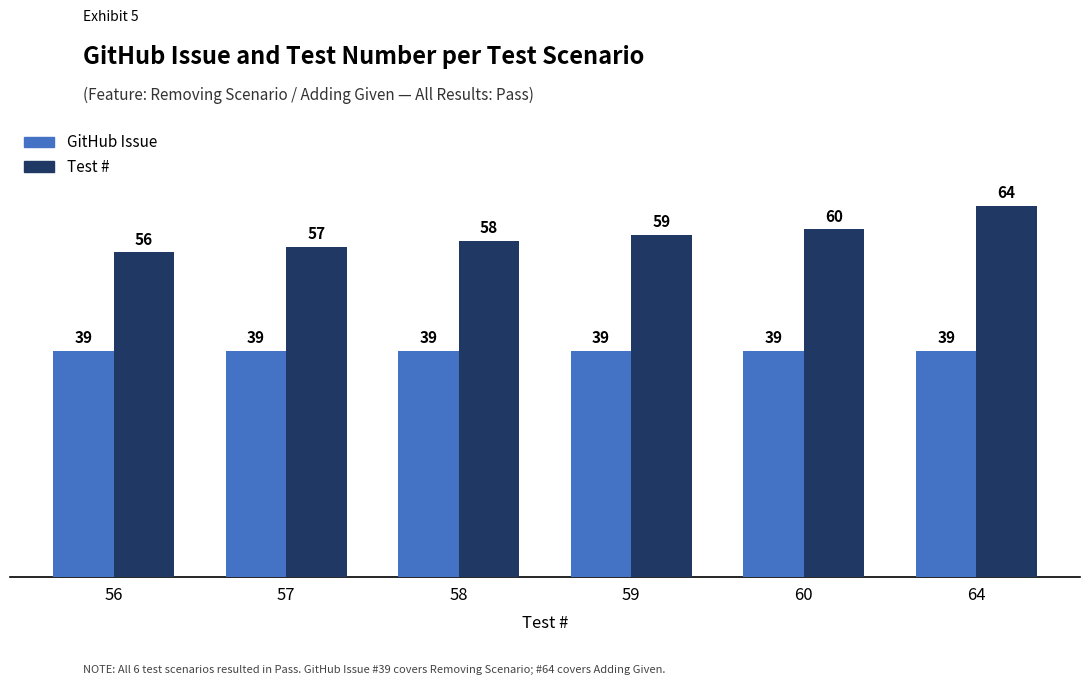

What is the total value across all series at 59?

98